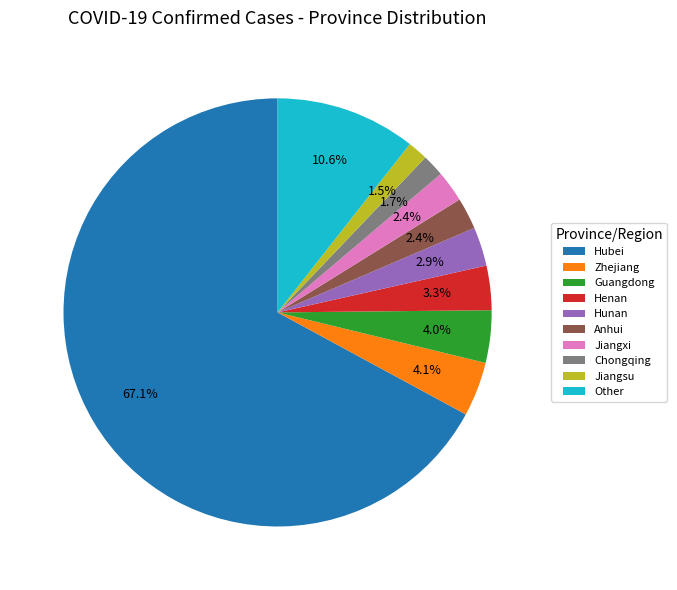

Which category has the biggest portion of the pie?

Hubei